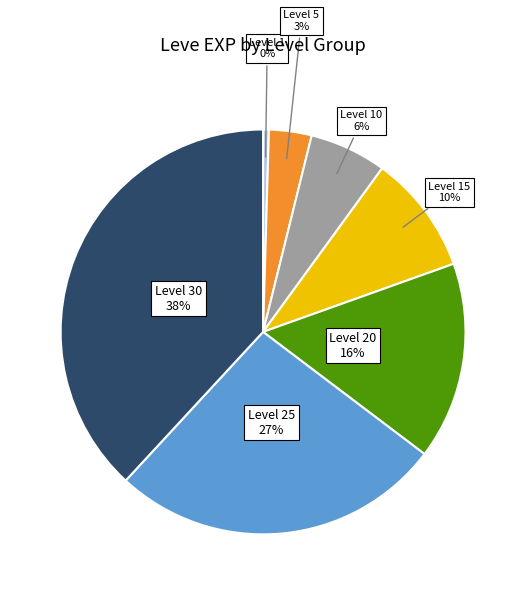

What percentage is the Level 5 slice, to the nearest percent?

3%